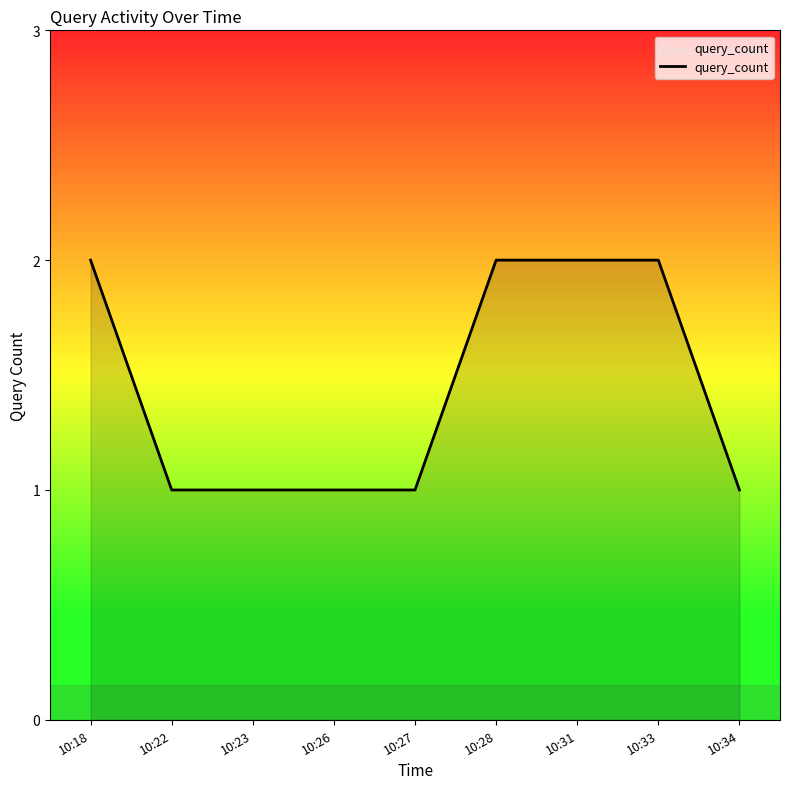

Approximately how many times larger is the value at 10:23 compared to 10:26?

1.0